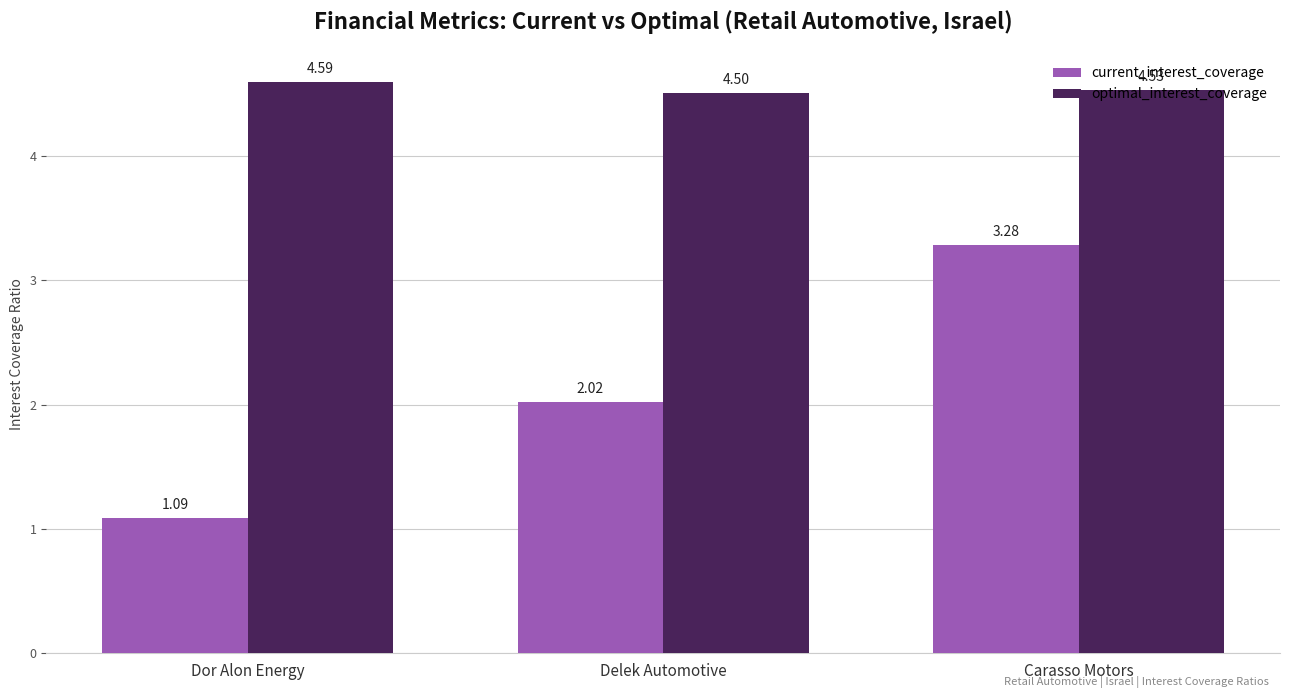

True or false: optimal_interest_coverage has a value of 1.6 at Dor Alon Energy.

False